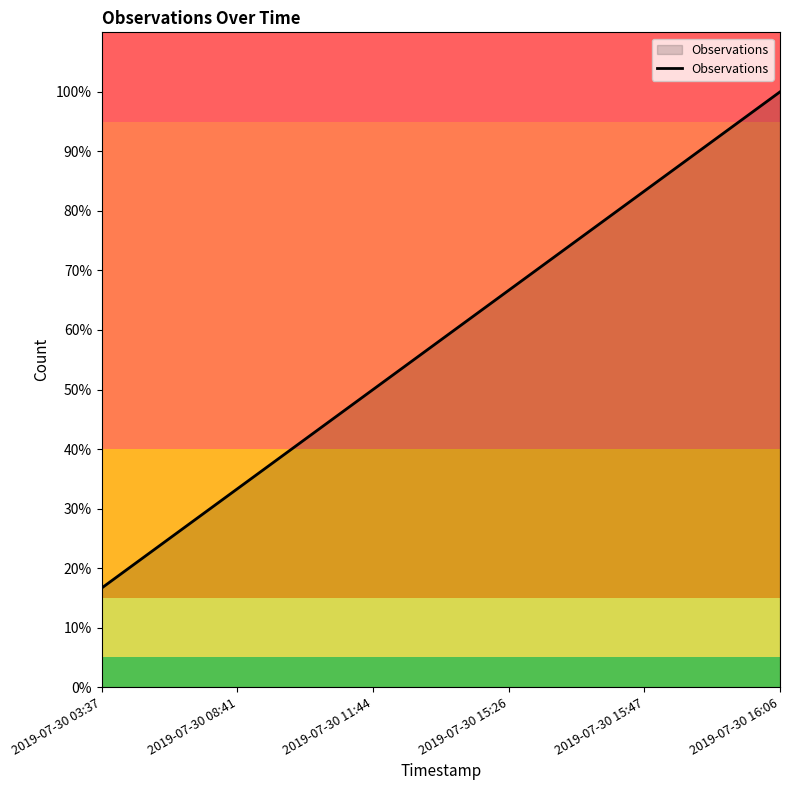

What is the smallest value displayed?

0.2